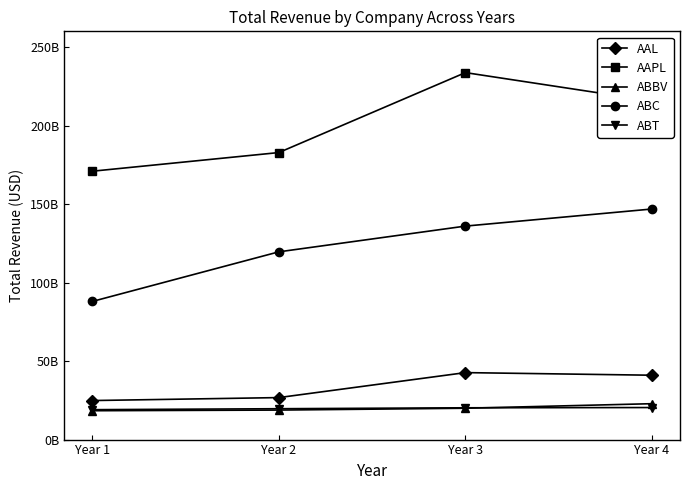

Reading left to right, extract all data points from this chart.

AAL: Year 1=24855000000	Year 2=26743000000	Year 3=42650000000	Year 4=40990000000
AAPL: Year 1=170910000000	Year 2=182795000000	Year 3=233715000000	Year 4=215639000000
ABBV: Year 1=18380000000	Year 2=18790000000	Year 3=19960000000	Year 4=22859000000
ABC: Year 1=87959167000	Year 2=119569127000	Year 3=135961803000	Year 4=146849686000
ABT: Year 1=19050000000	Year 2=19657000000	Year 3=20247000000	Year 4=20405000000